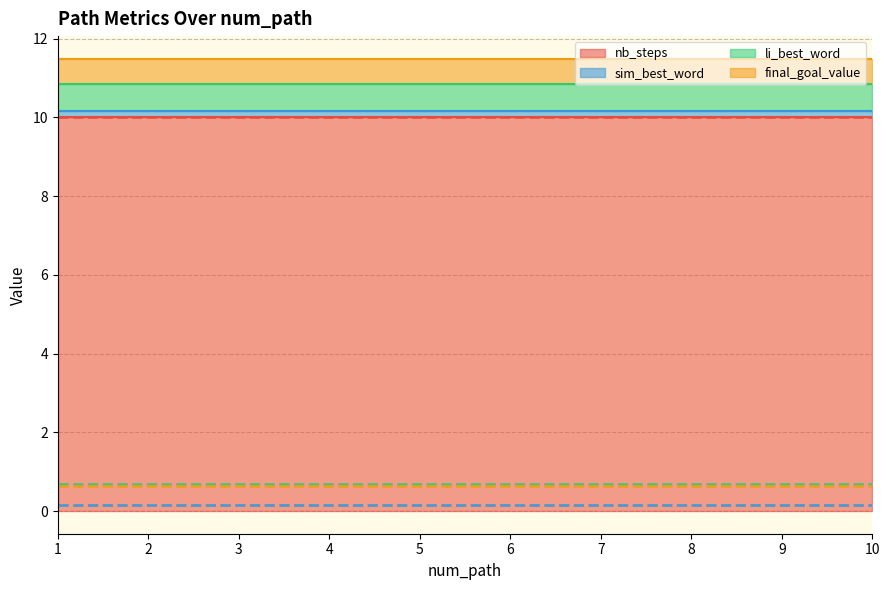

Between 6 and 4, which is larger?

6